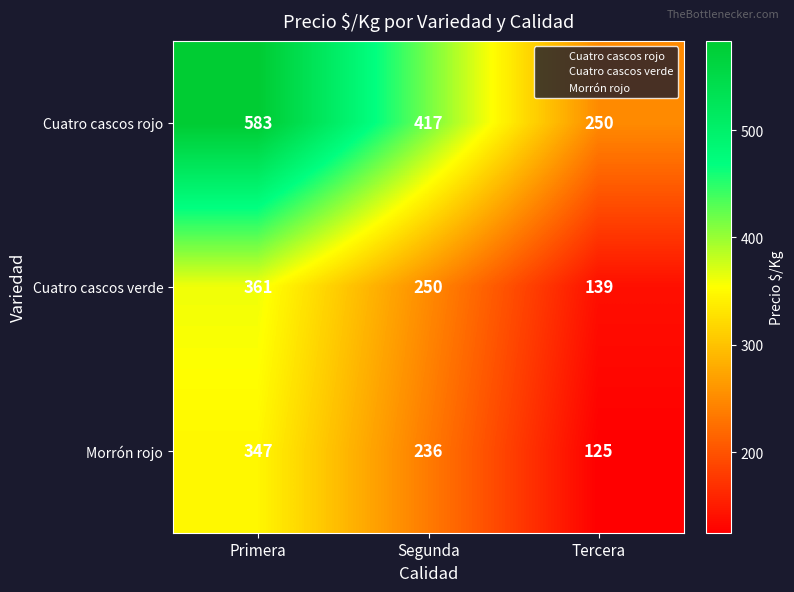

At which category does the chart reach its peak across all series?

Primera